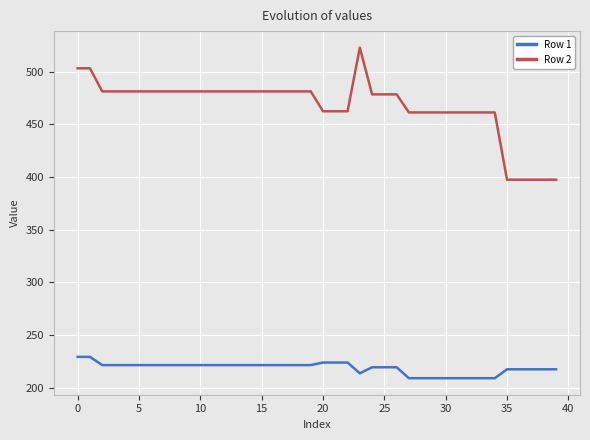

What is the difference between the maximum and minimum values in the Row 1 series?

20.2